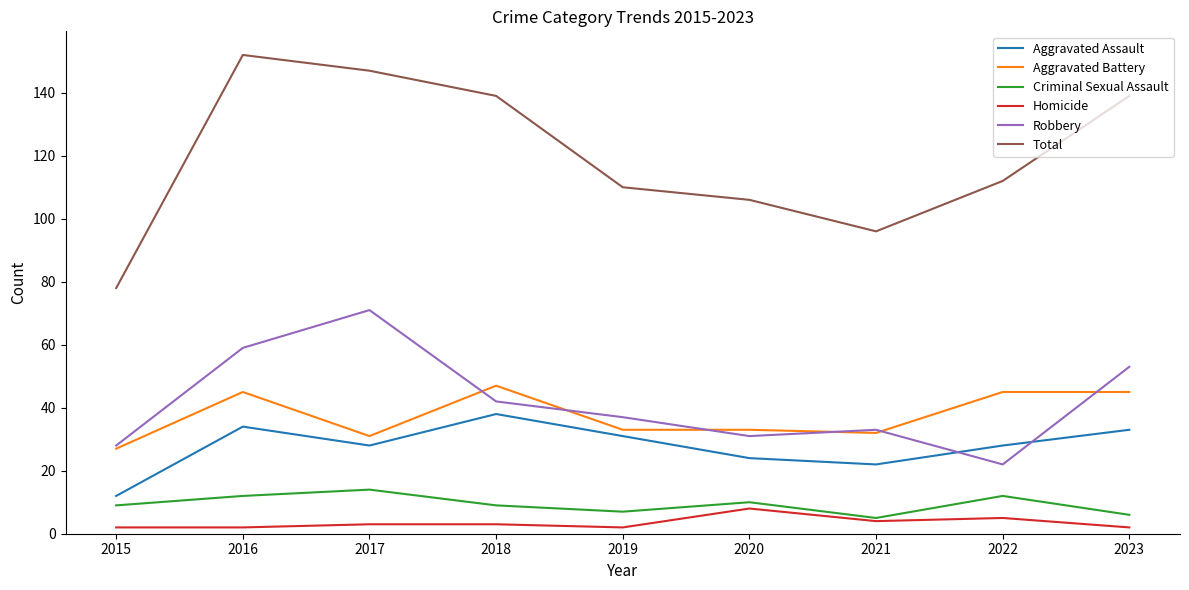

Is it true that Aggravated Assault equals 38 at 2018?

True